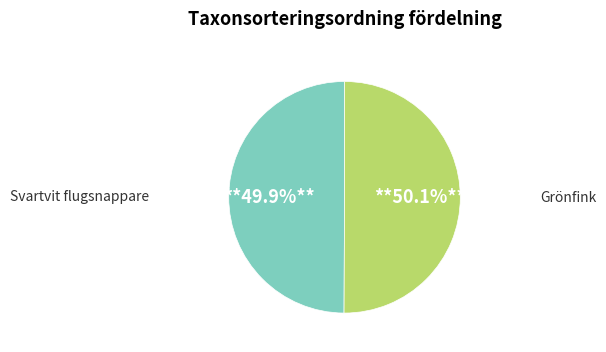

How much of the chart is everything except Grönfink?

49.9%